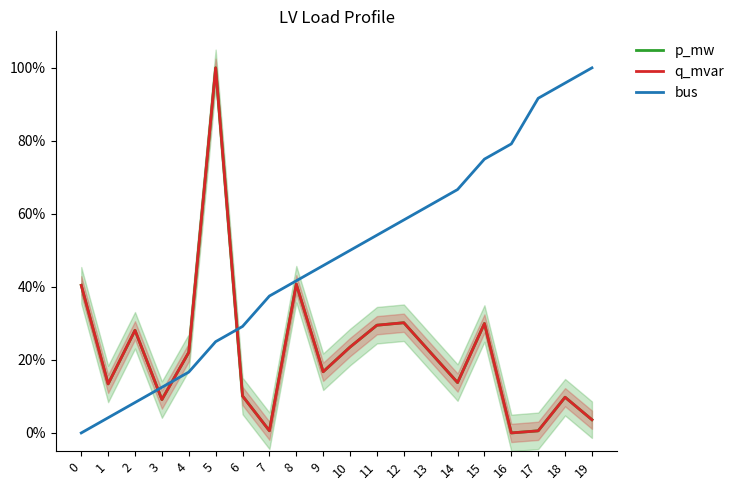

Reading left to right, transcribe all the data shown in this chart.

p_mw: 0=0.4	1=0.1	2=0.3	3=0.1	4=0.2	5=1.0	6=0.1	7=0.0	8=0.4	9=0.2	10=0.2	11=0.3	12=0.3	13=0.2	14=0.1	15=0.3	16=0.0	17=0.0	18=0.1	19=0.0
q_mvar: 0=0.4	1=0.1	2=0.3	3=0.1	4=0.2	5=1.0	6=0.1	7=0.0	8=0.4	9=0.2	10=0.2	11=0.3	12=0.3	13=0.2	14=0.1	15=0.3	16=0.0	17=0.0	18=0.1	19=0.0
bus: 0=0.0	1=0.0	2=0.1	3=0.1	4=0.2	5=0.2	6=0.3	7=0.4	8=0.4	9=0.5	10=0.5	11=0.5	12=0.6	13=0.6	14=0.7	15=0.8	16=0.8	17=0.9	18=1.0	19=1.0